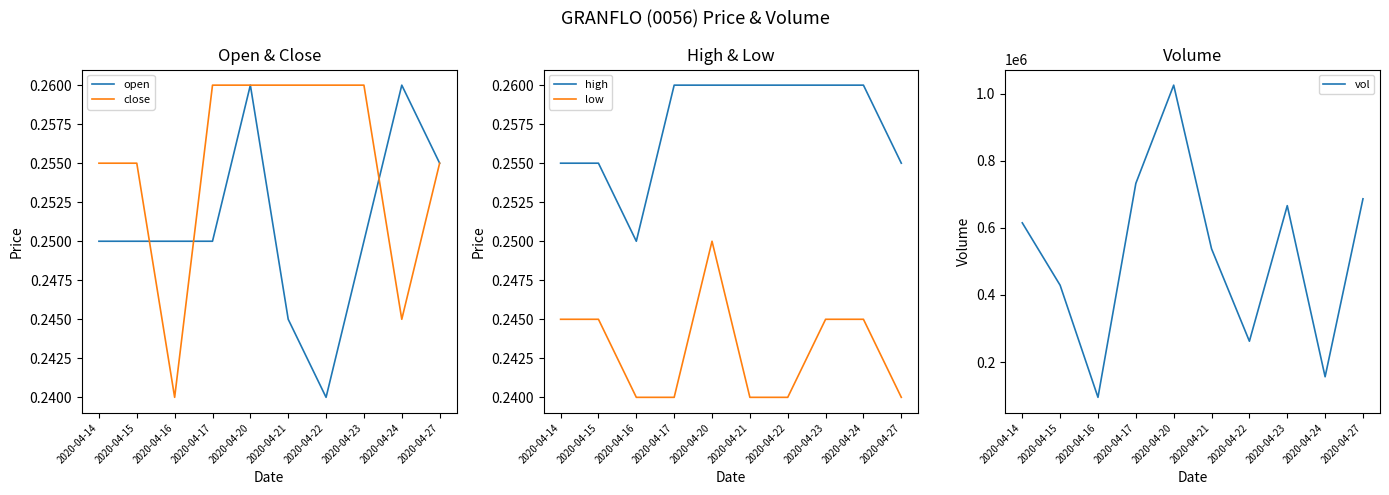

At how many categories does at least one series exceed 319871?

7